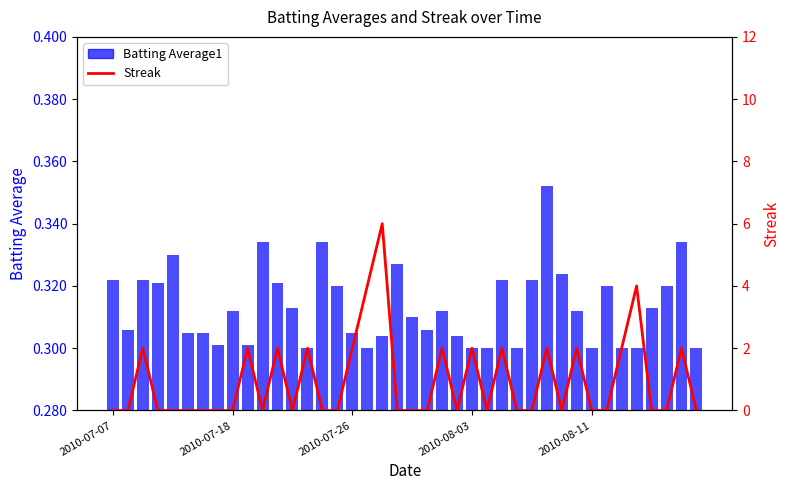

How many categories are shown in the chart?

40